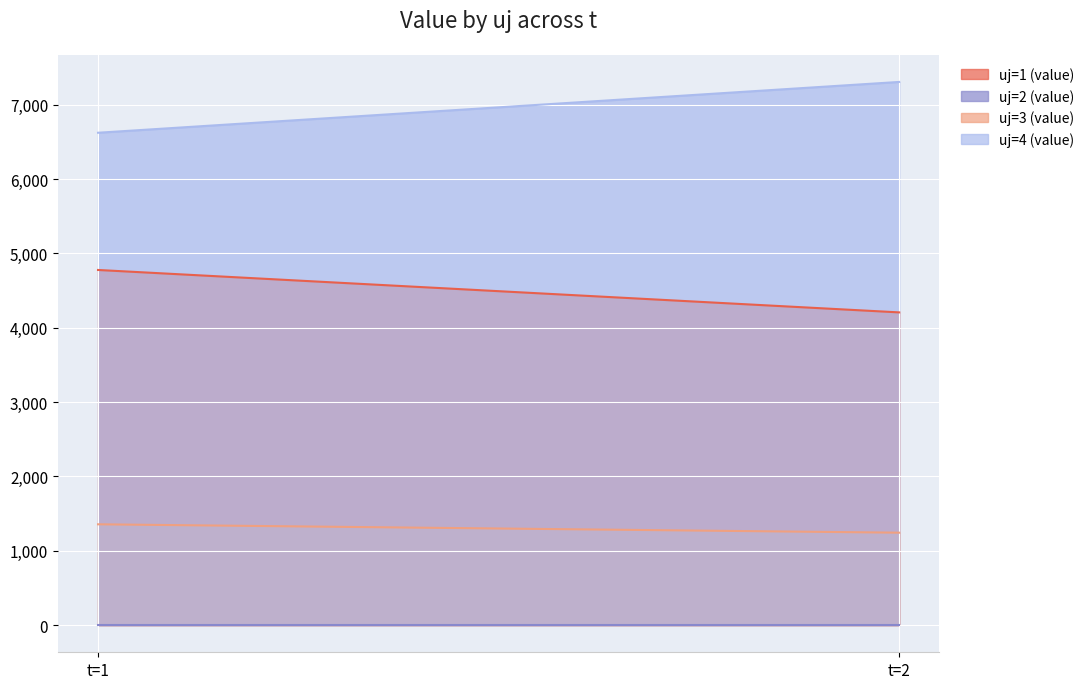

What is the value of the uj=3 (value) point at the 2nd from the left?

1243.3